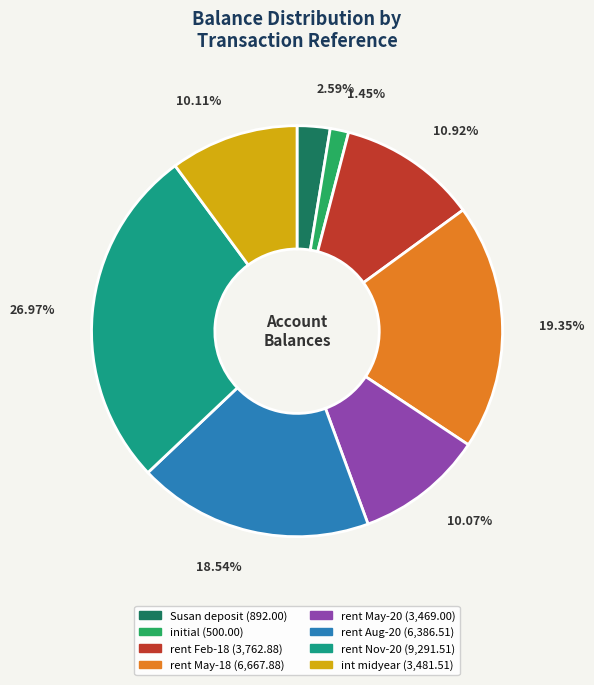

Does any single category account for the majority?

No